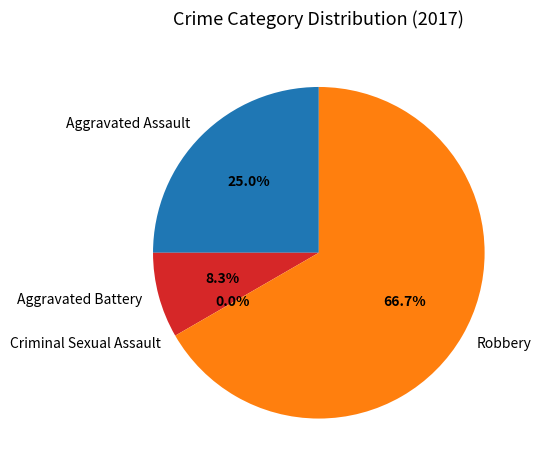

Rank the categories by value from lowest to highest.

Criminal Sexual Assault, Aggravated Battery, Aggravated Assault, Robbery